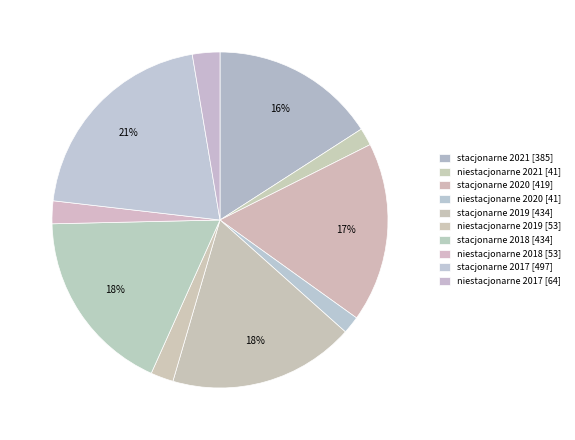

To the nearest percent, what is the difference between the largest and smallest slice percentages?

19%